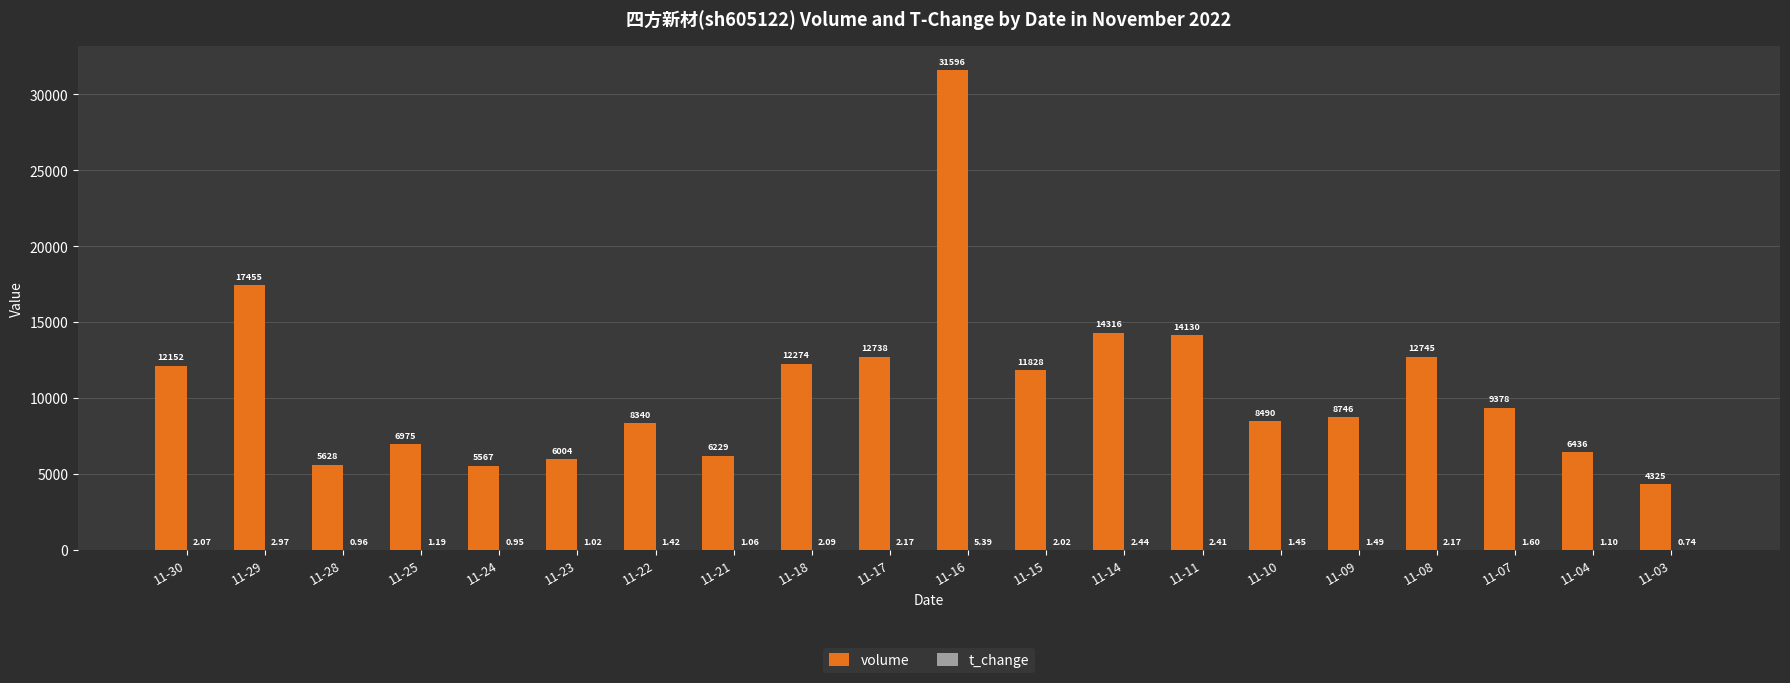

At which category is the sum across all series the highest?

11-16